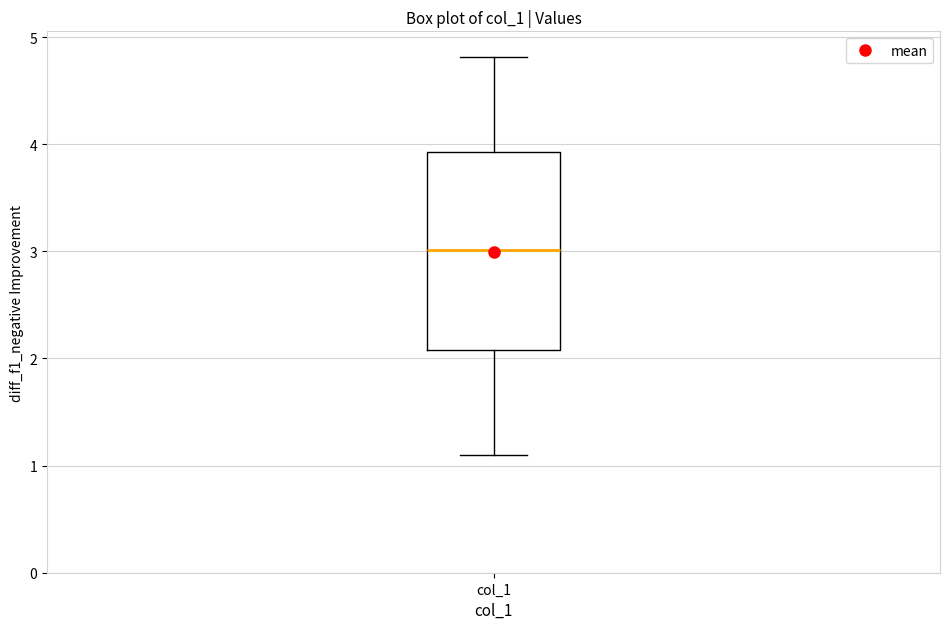

Transcribe this box plot: give where the median line is, the range the box spans, and where the two whiskers end, as read against the y-axis. The values are not printed on the chart, so give them approximately, as read against the axis.

median 3.0, box 2.1 to 3.9, whiskers 1.1 to 4.8